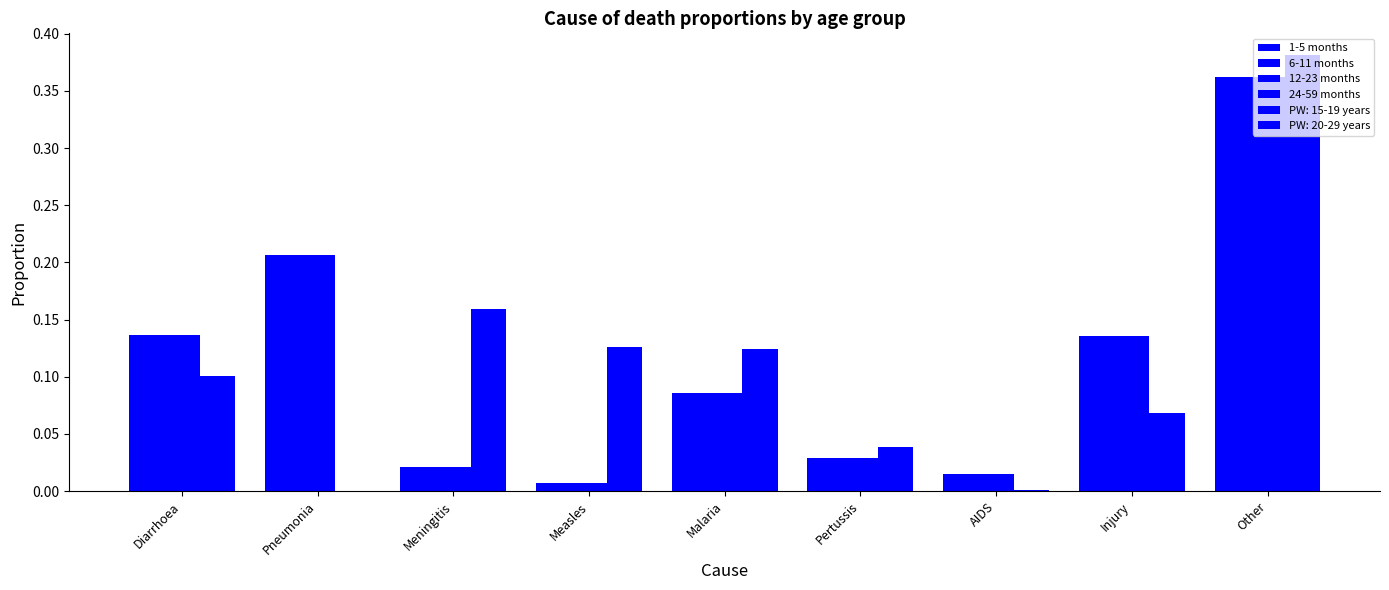

Count the number of data series in this chart.

6